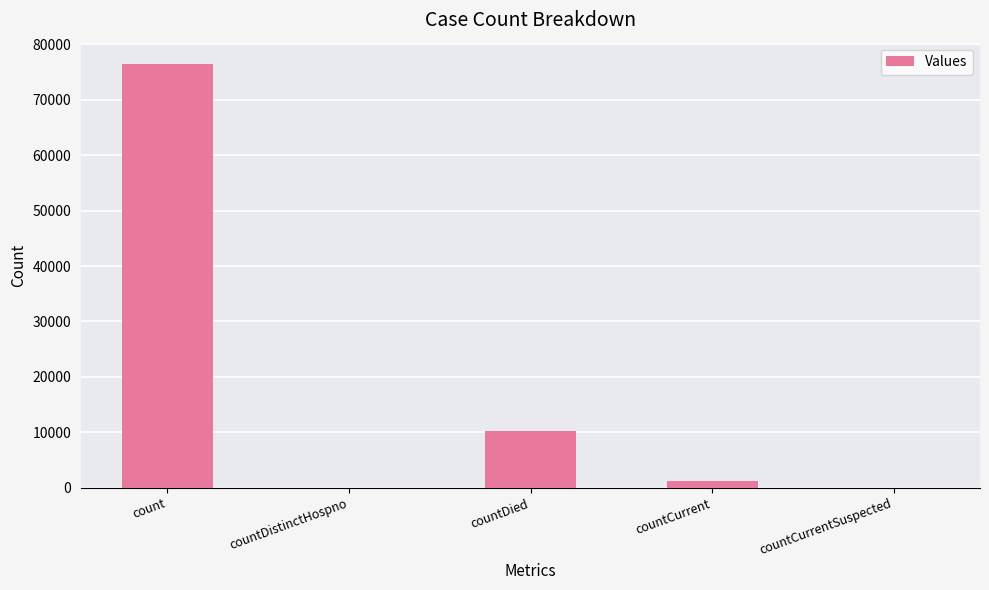

Where is the data nearest to the value 38228?

countDied